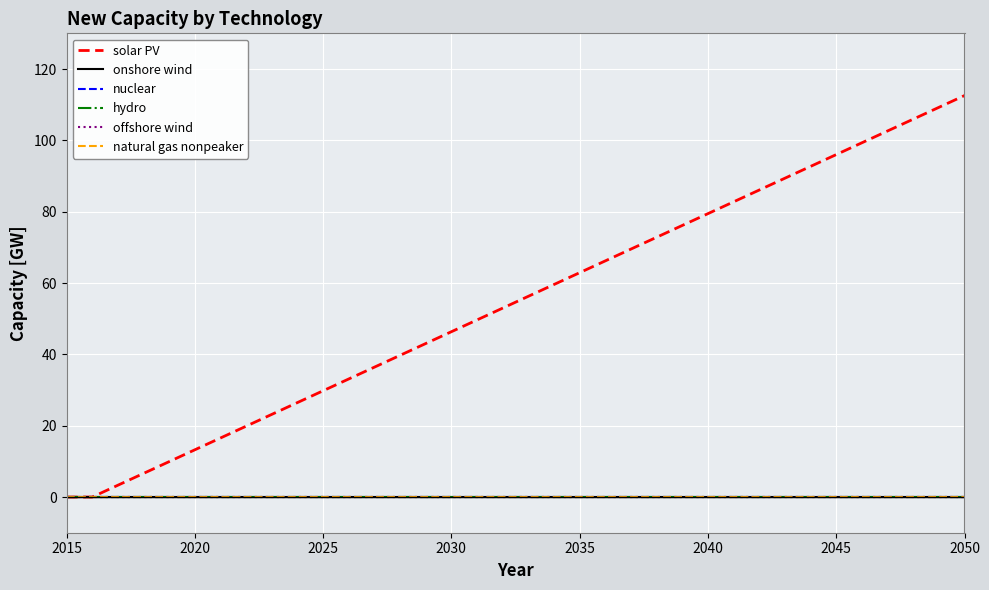

At how many categories does at least one series exceed 44?

21